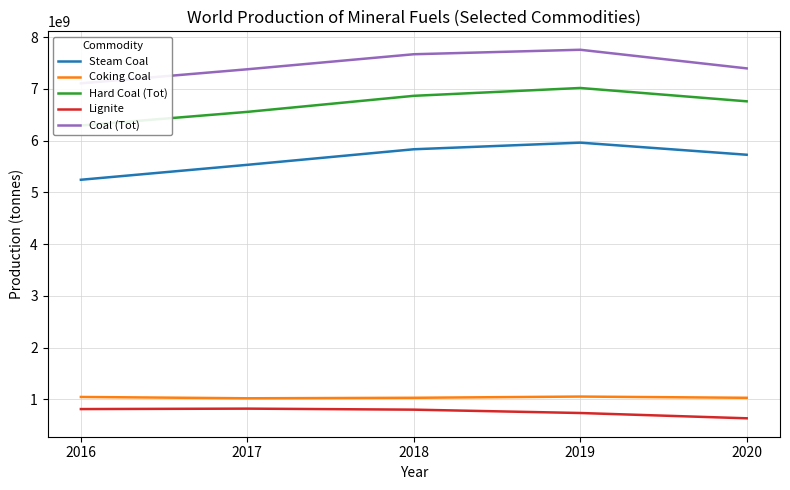

How many data points does each series have?

5